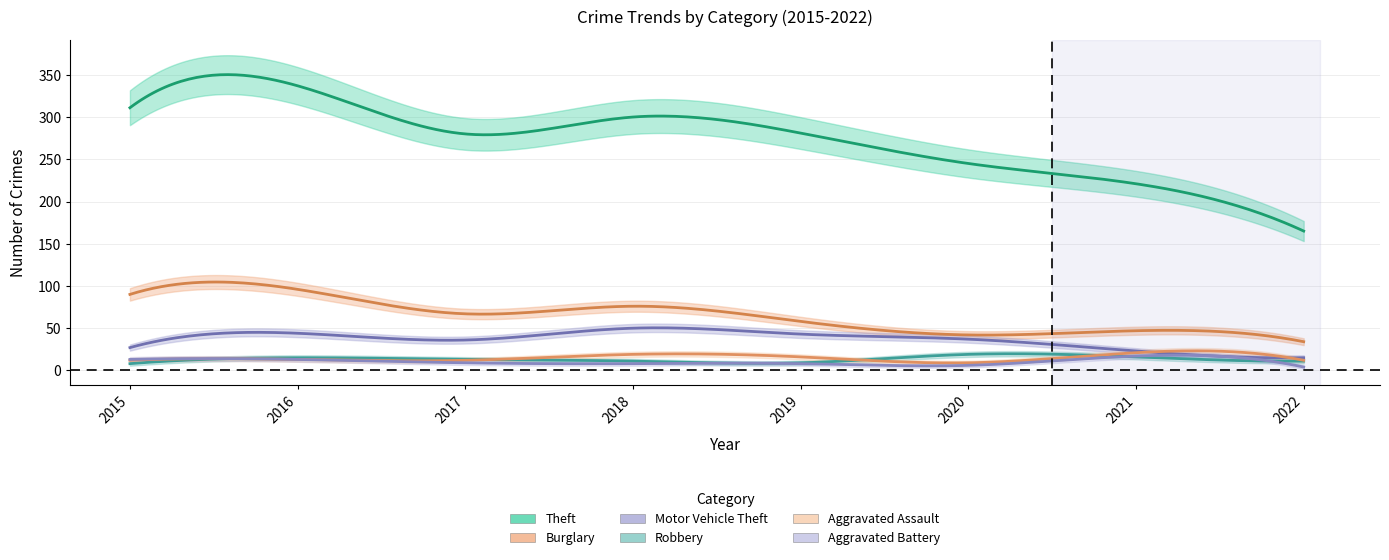

At which category is the sum across all series the highest?

2016